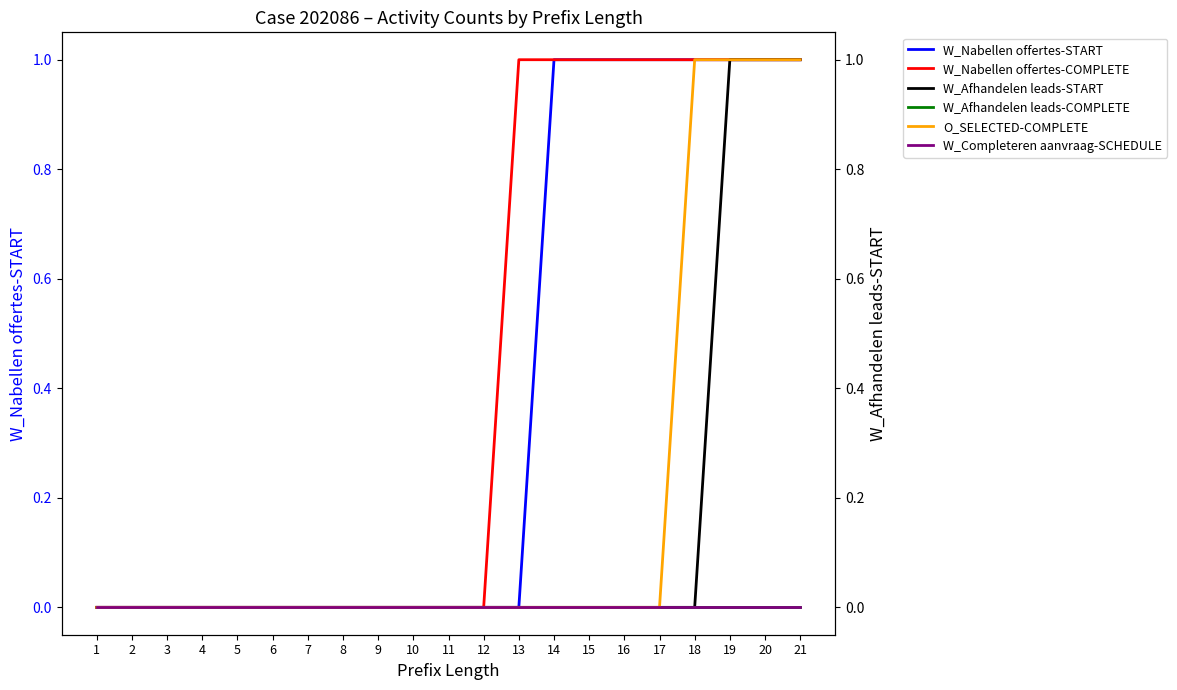

Which series has the largest total across all categories?

W_Nabellen offertes-COMPLETE